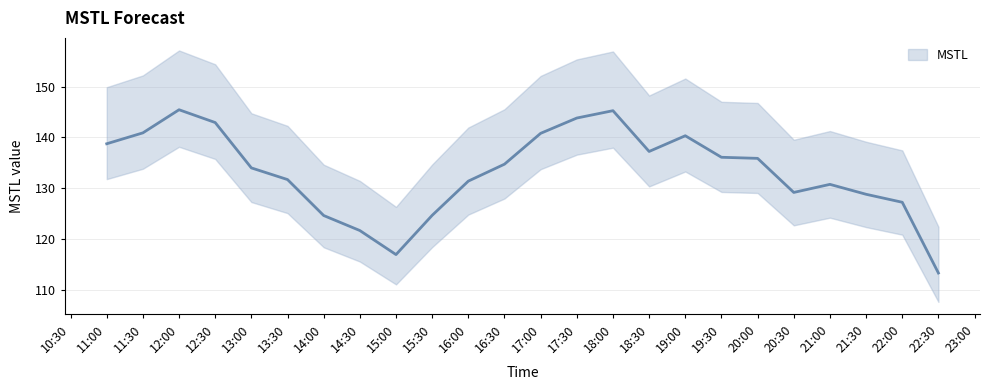

Read the value at 2023-07-26 11:00:00.

138.8